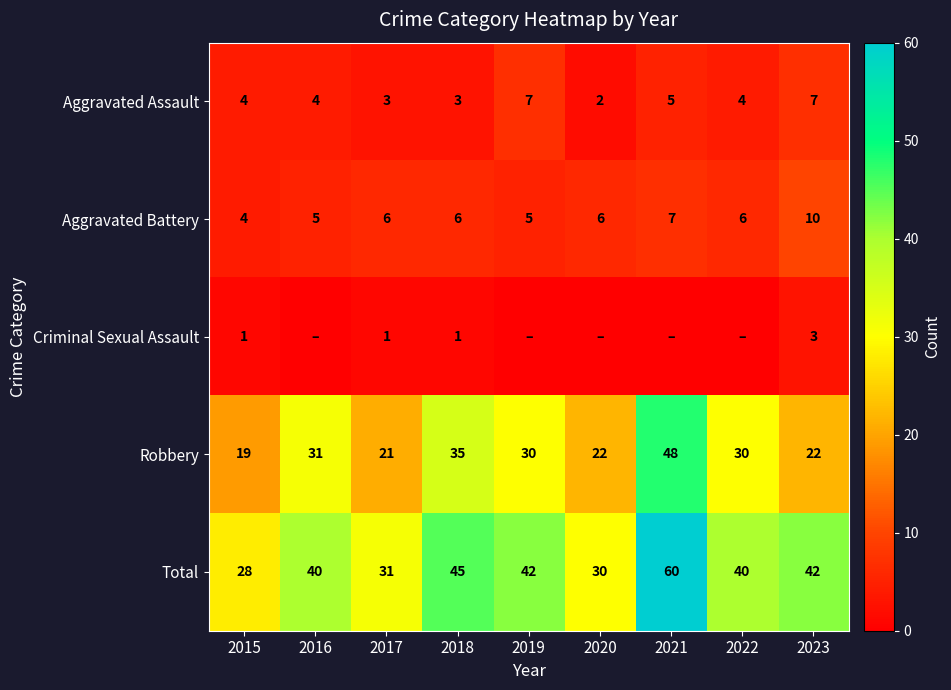

Read the Aggravated Assault value at 2023.

7